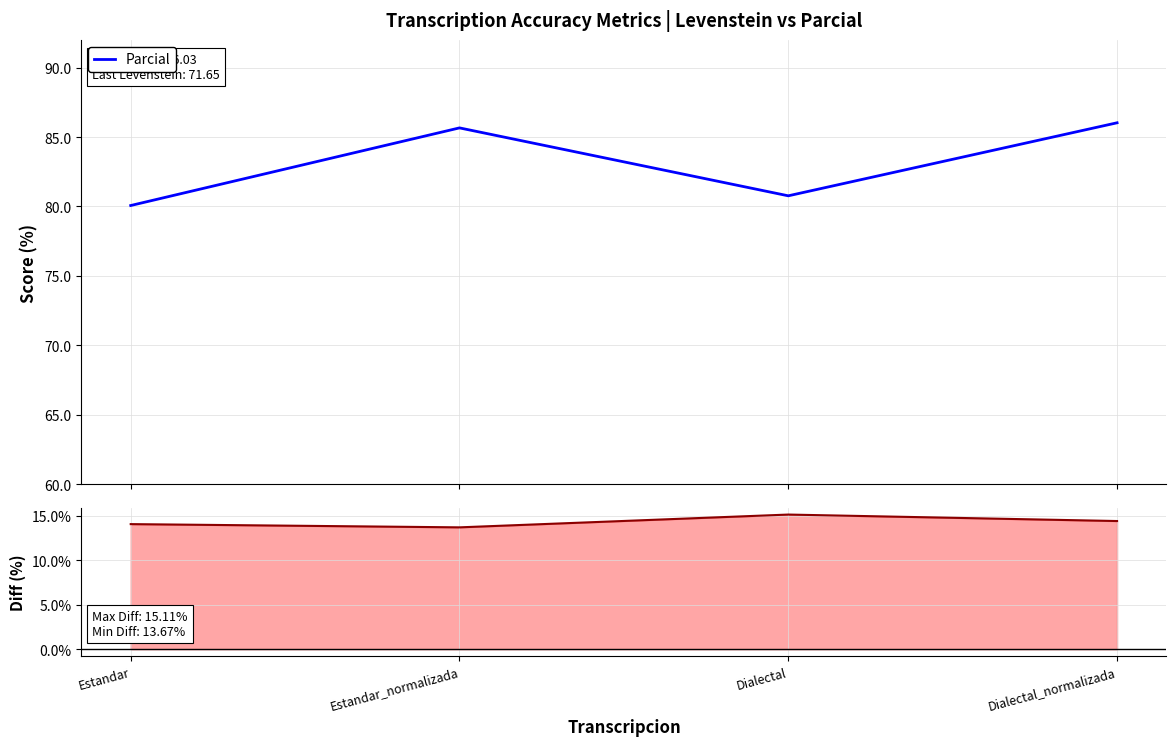

What is the total value across all series at Dialectal?

95.9